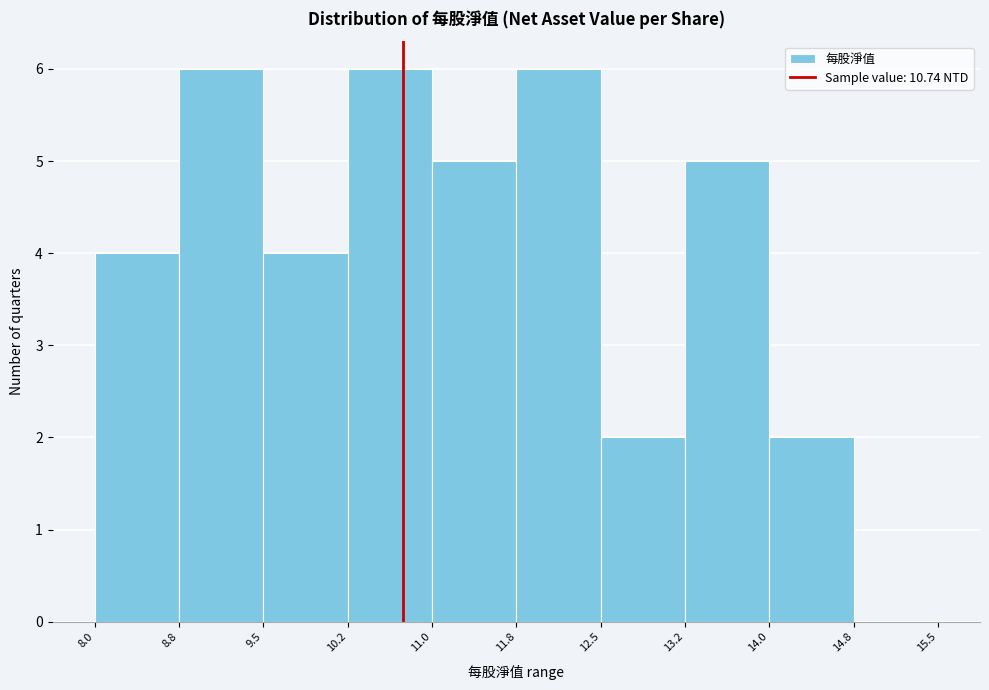

Reading left to right, list every bar in this chart as the range it spans on the x-axis followed by its height. The values are not printed on the chart, so give them approximately, as read against the axis.

8.0 to 8.8: 4
8.8 to 9.5: 6
9.5 to 10.2: 4
10.2 to 11.0: 6
11.0 to 11.8: 5
11.8 to 12.5: 6
12.5 to 13.2: 2
13.2 to 14.0: 5
14.0 to 14.8: 2
14.8 to 15.5: 0